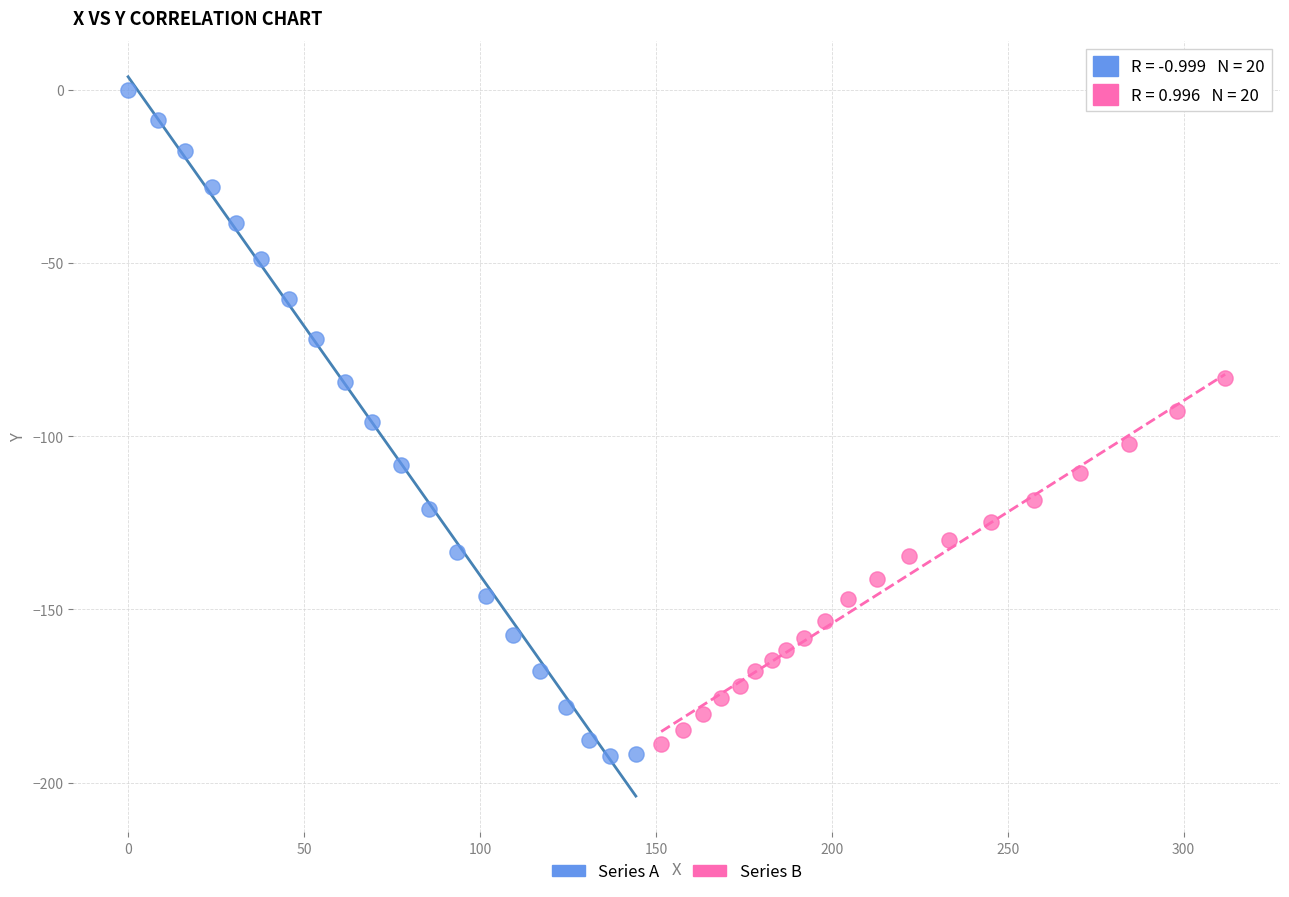

Which series contains the highest Y value?

Series A